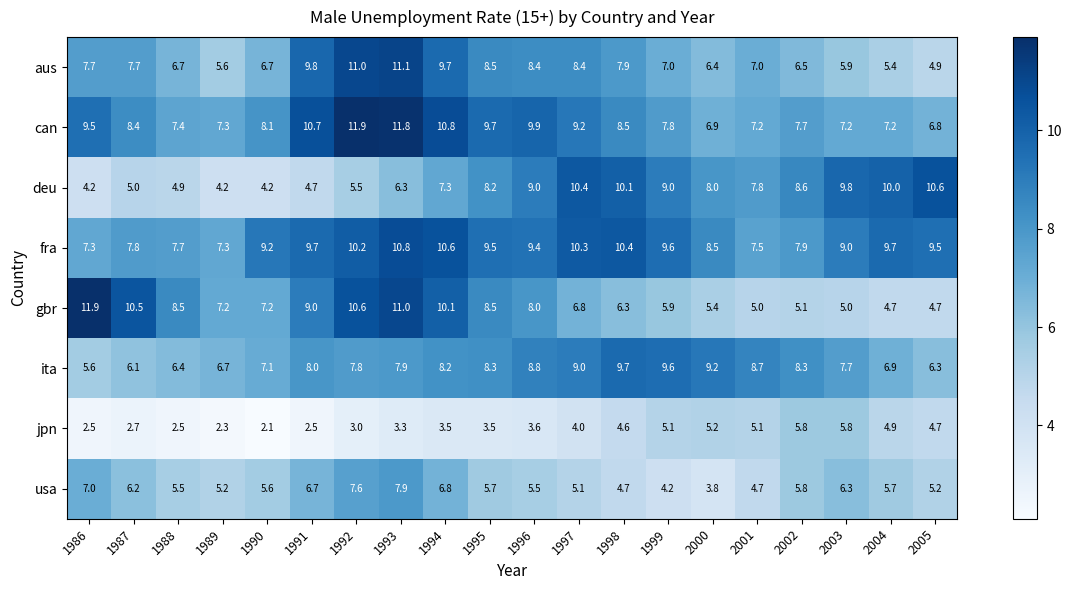

Rank the series at 1987 from lowest to highest value.

jpn, deu, ita, usa, aus, fra, can, gbr